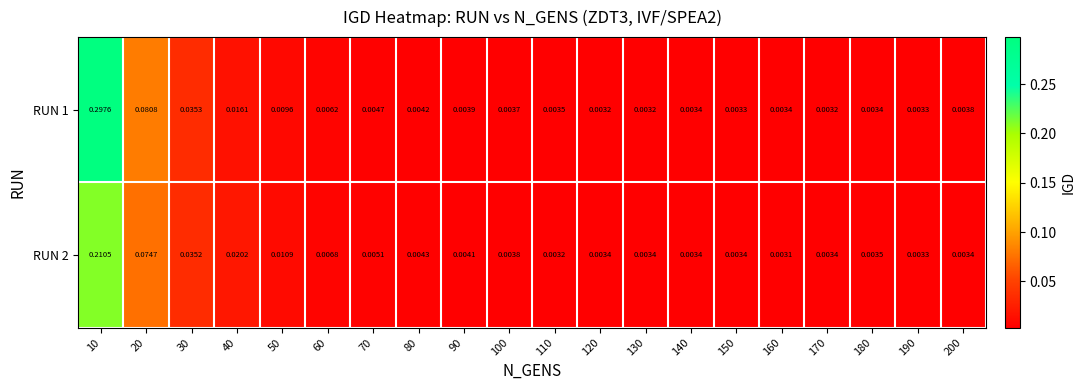

Is the value of RUN 1 at 10 greater than the value of RUN 2 at 30?

Yes